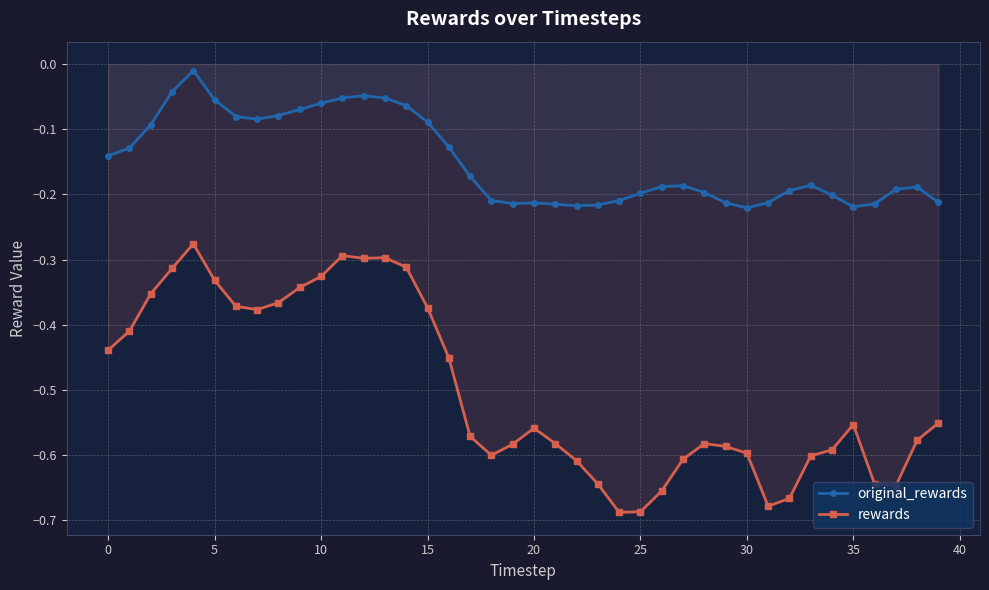

At 18, list the series in order from largest to smallest.

original_rewards, rewards